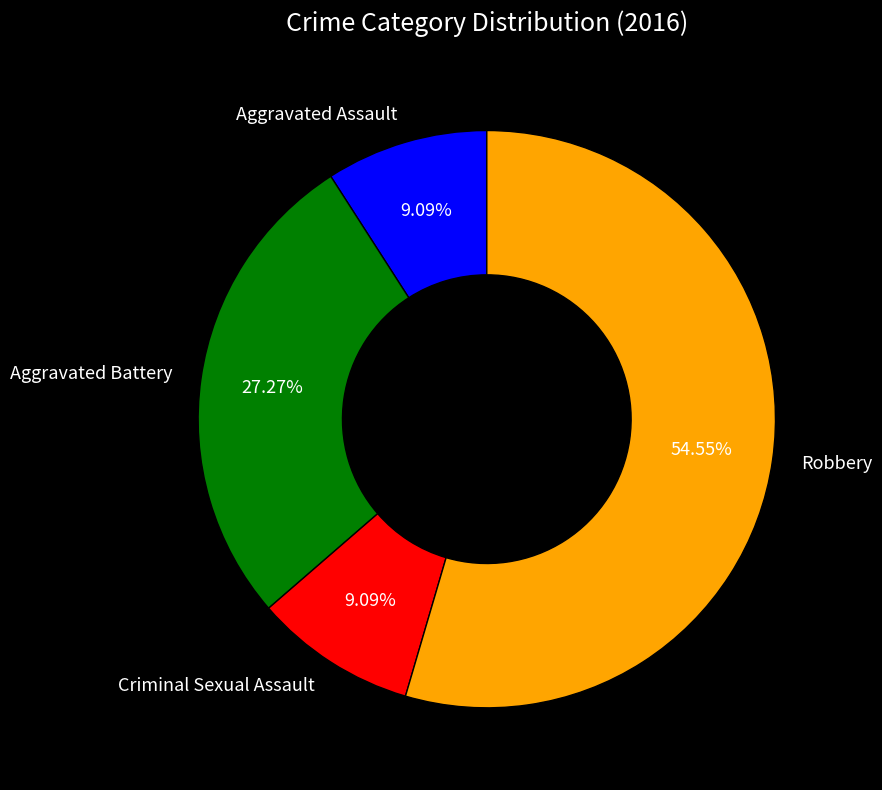

Is there any slice that represents more than half of the pie?

Yes